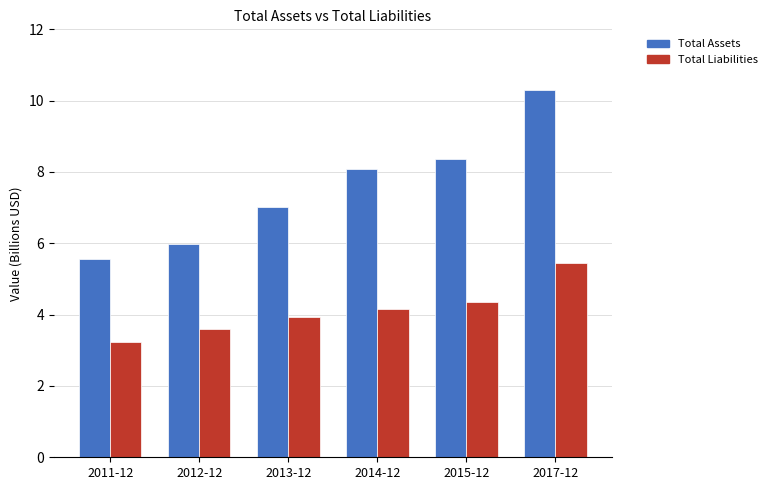

What is the highest value of the Total Assets series?

10.3